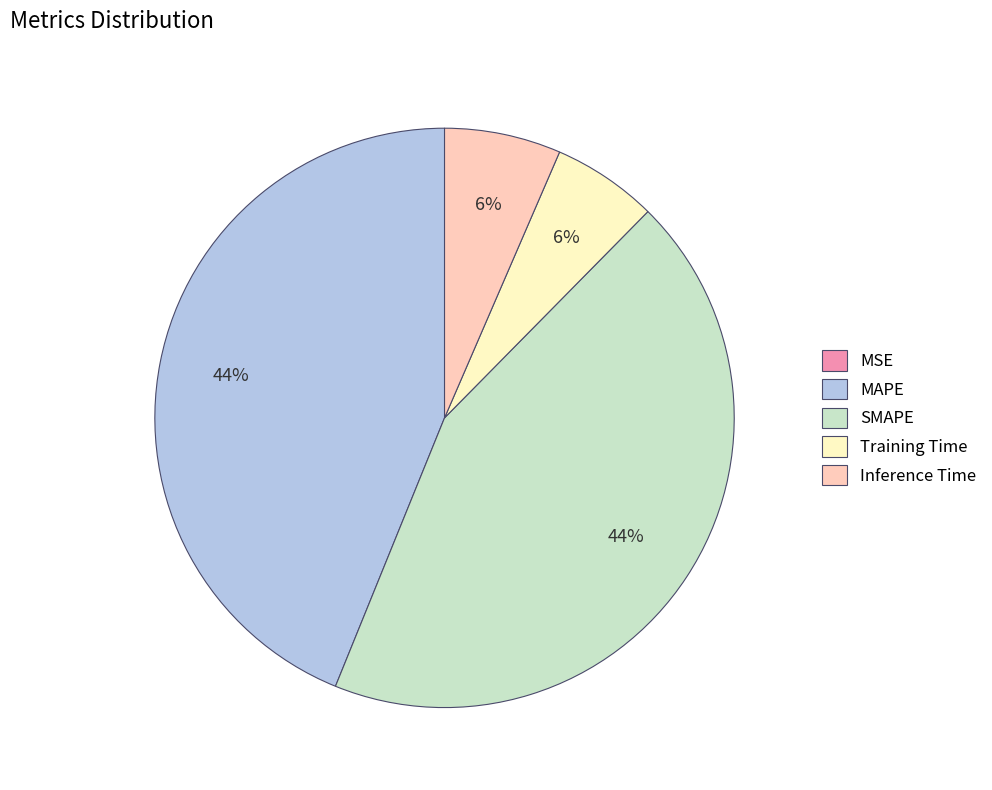

To the nearest percent, what is the difference between the largest and smallest slice percentages?

44%